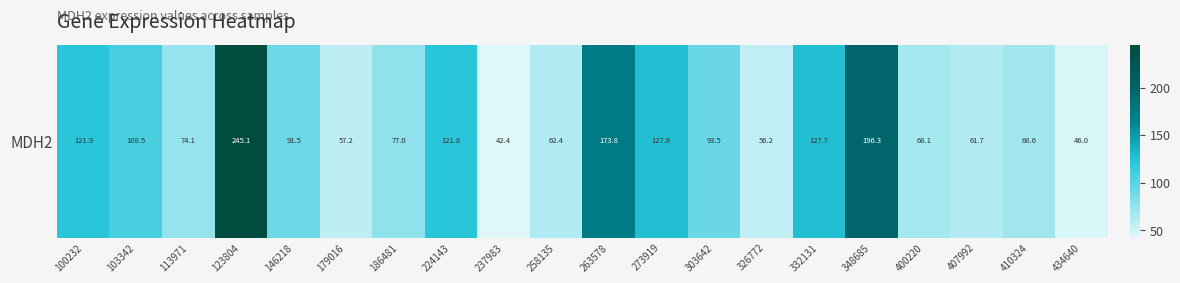

At which label does the data first exceed 91?

100232